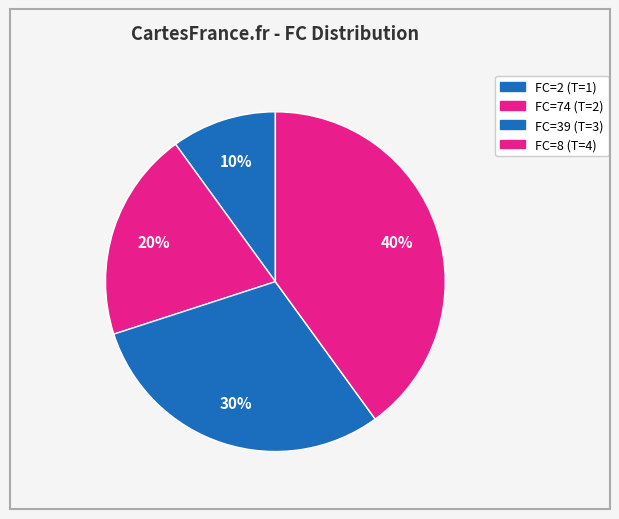

Does FC=8 account for over 50% of the chart?

No